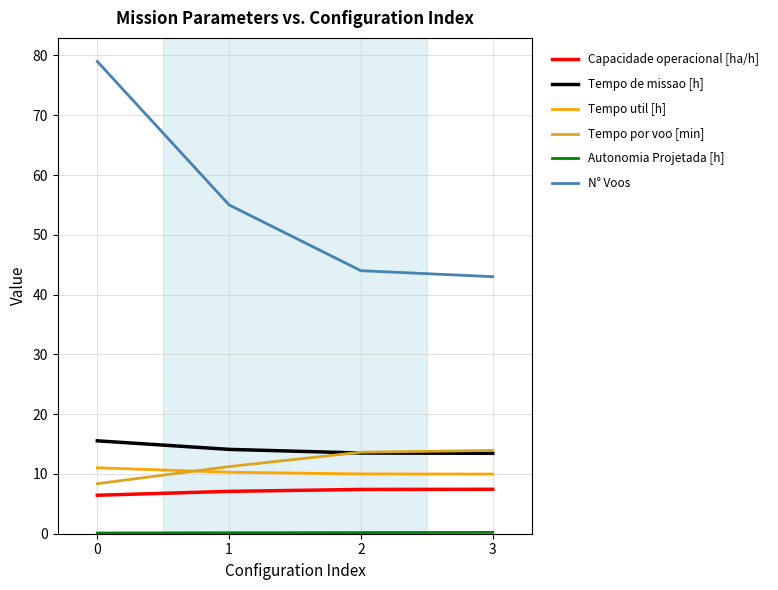

True or false: Tempo util [h] and Tempo de missao [h] cross at least once.

False